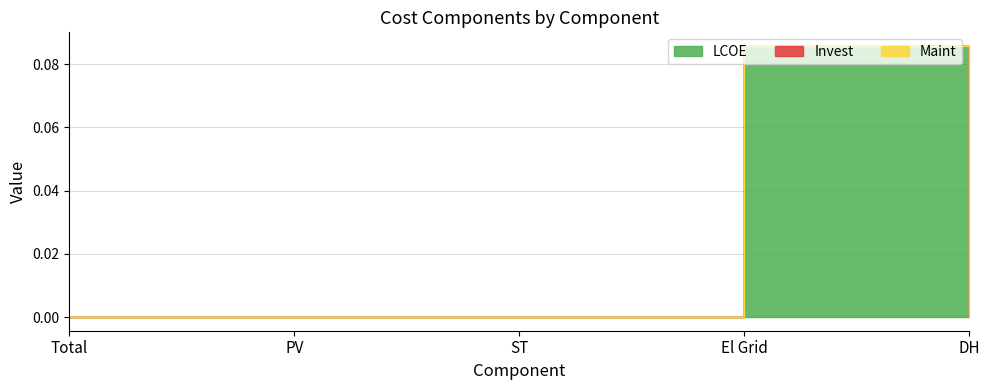

Which series has the largest total across all categories?

LCOE